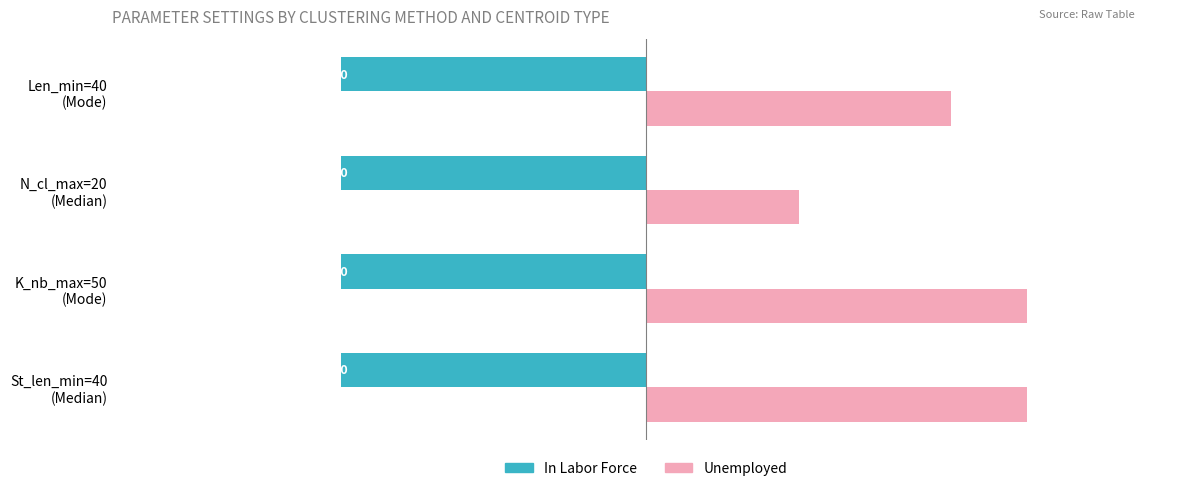

What is the sum of all In Labor Force values?

-160